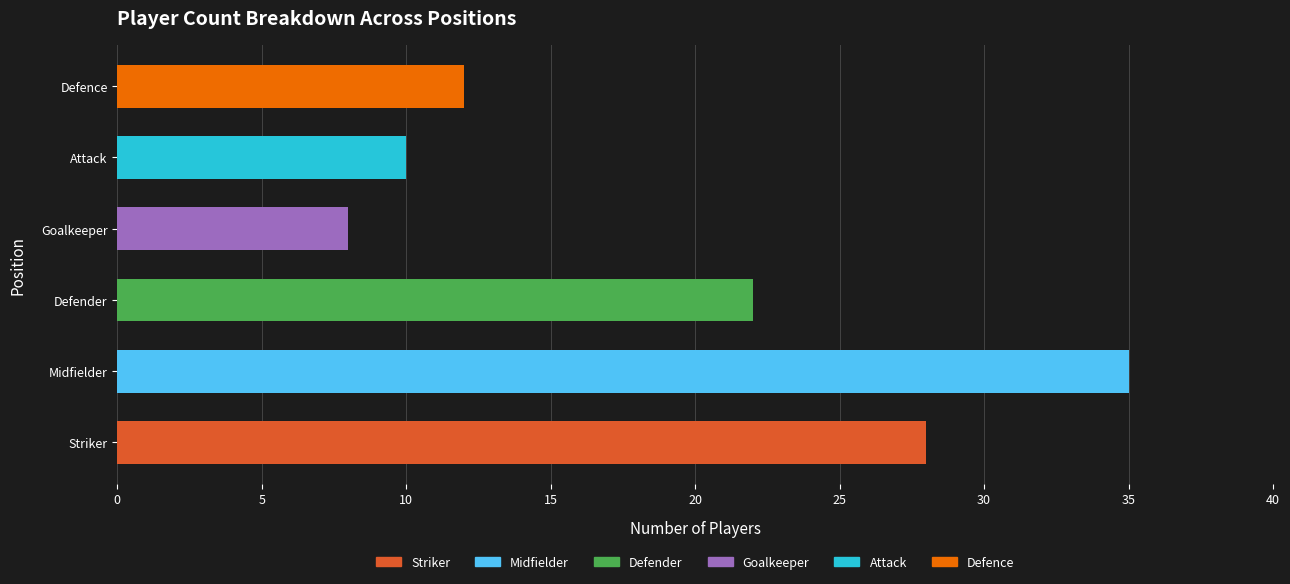

What is the ratio of the value at Attack to the value at Midfielder?

0.3